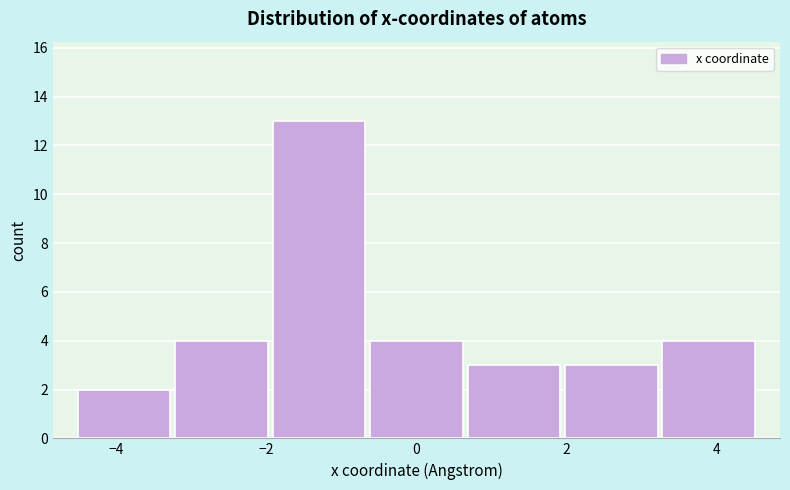

Reading left to right, transcribe this chart: for each bar, give the range it covers on the x-axis and its height. Neither the bar edges nor the heights are printed on the chart, so give them approximately, as read against the axes.

-4.6 to -3.2: 2
-3.2 to -2.0: 4
-2.0 to -0.6: 13
-0.6 to 0.6: 4
0.6 to 2.0: 3
2.0 to 3.2: 3
3.2 to 4.6: 4